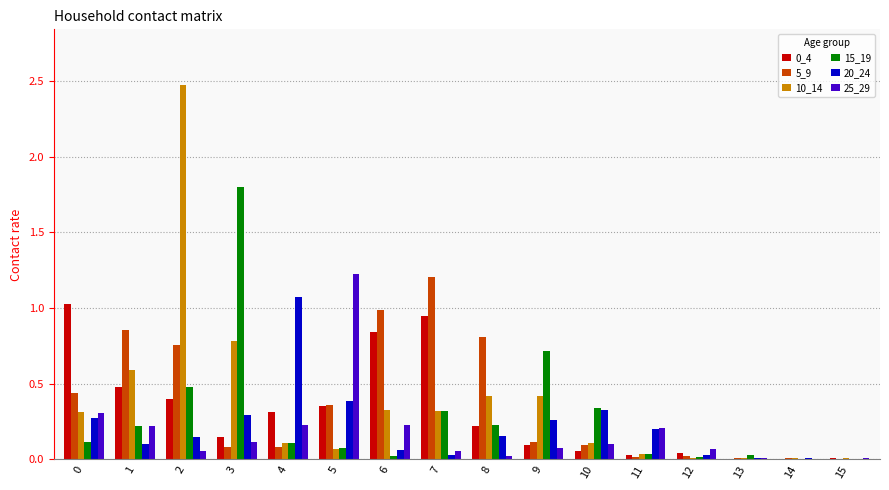

Is the value of 0_4 at 1 greater than the value of 25_29 at 4?

Yes